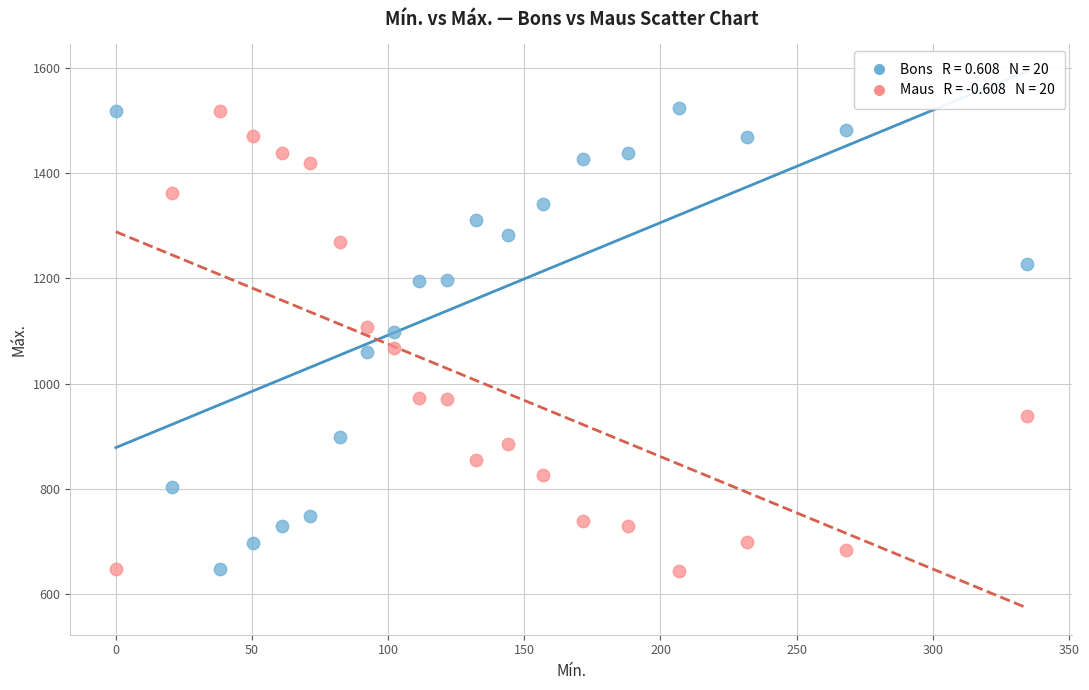

Across all data points, what is the range of Y values (max minus min)?

881